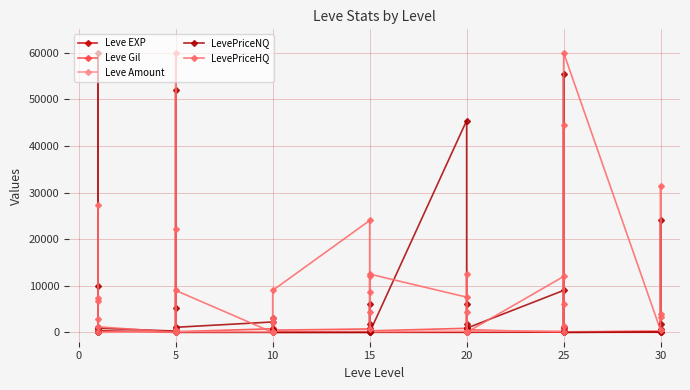

What is the value of the Leve EXP point at the 19th from the left?

17